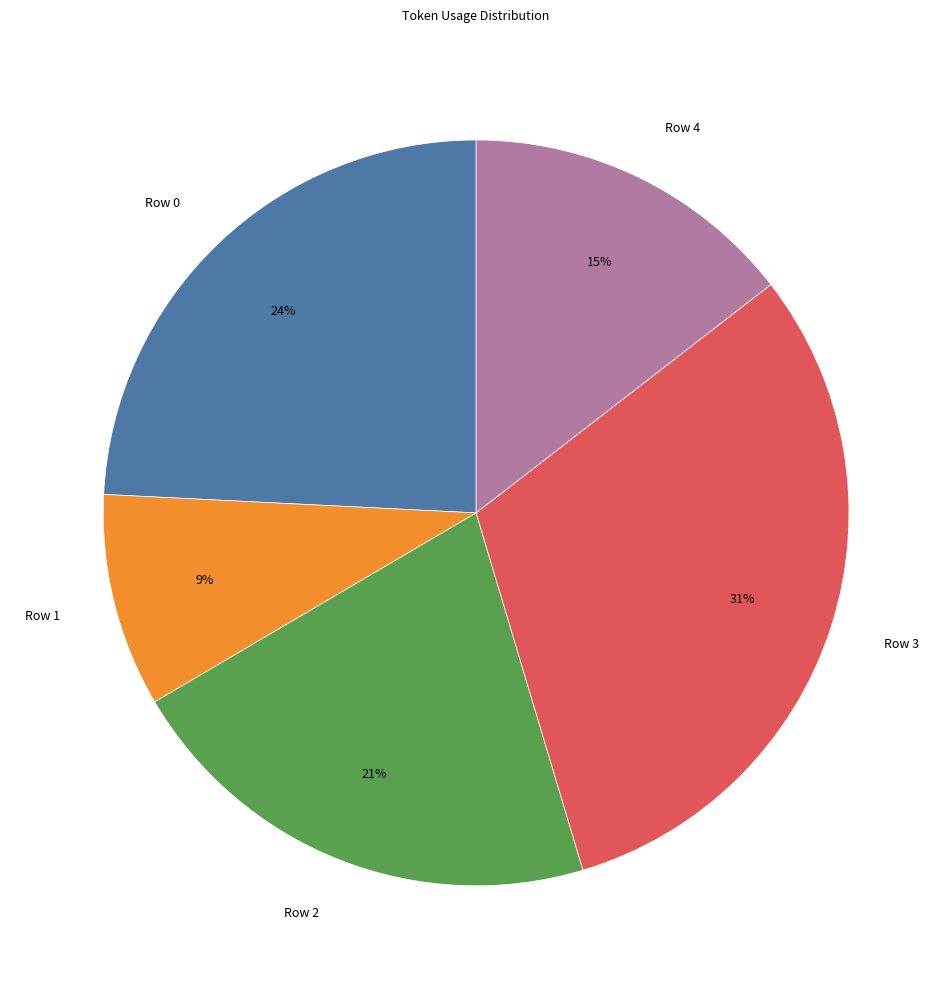

What is the largest slice in the pie chart?

Row 3